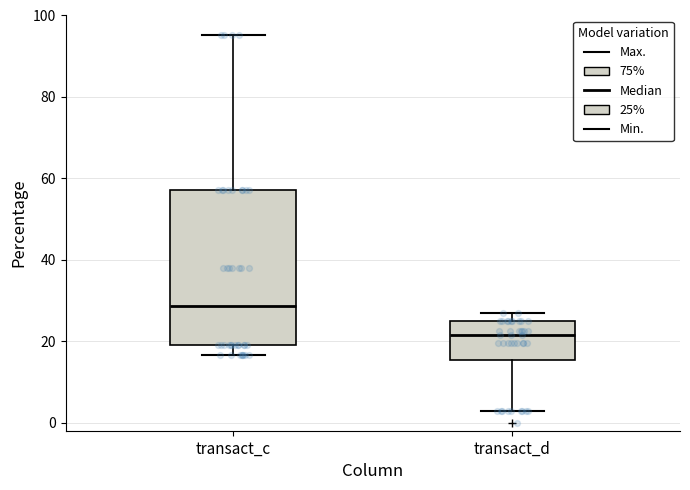

Reading left to right, transcribe this box plot: for each box, give where its median line is, the range the box spans, and where its two whiskers end, as read against the y-axis. The values are not printed on the chart, so give them approximately, as read against the axis.

transact_c: median 28, box 20 to 58, whiskers 16 to 96
transact_d: median 22, box 16 to 24, whiskers 2 to 26